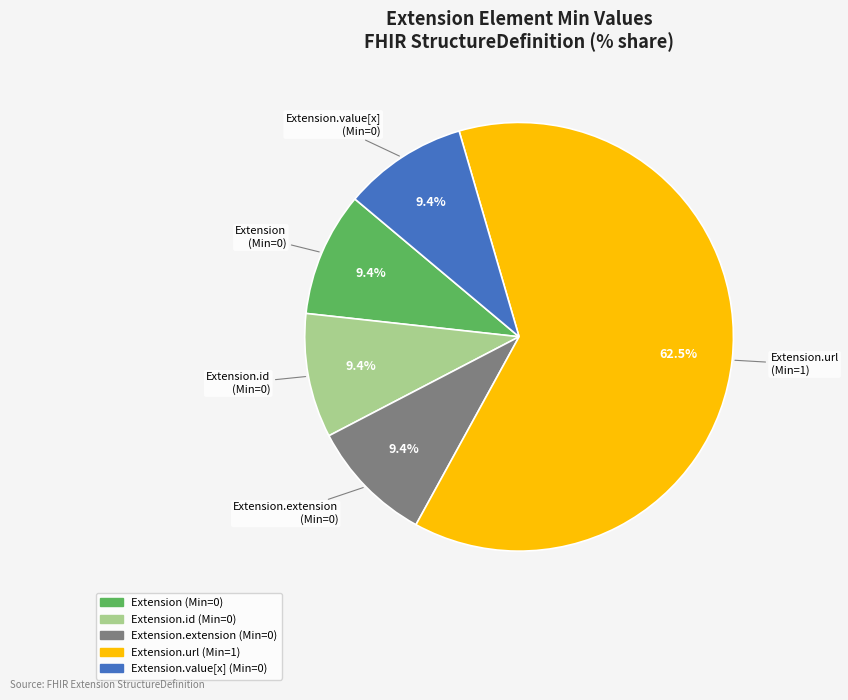

How many slices are in this pie chart?

5